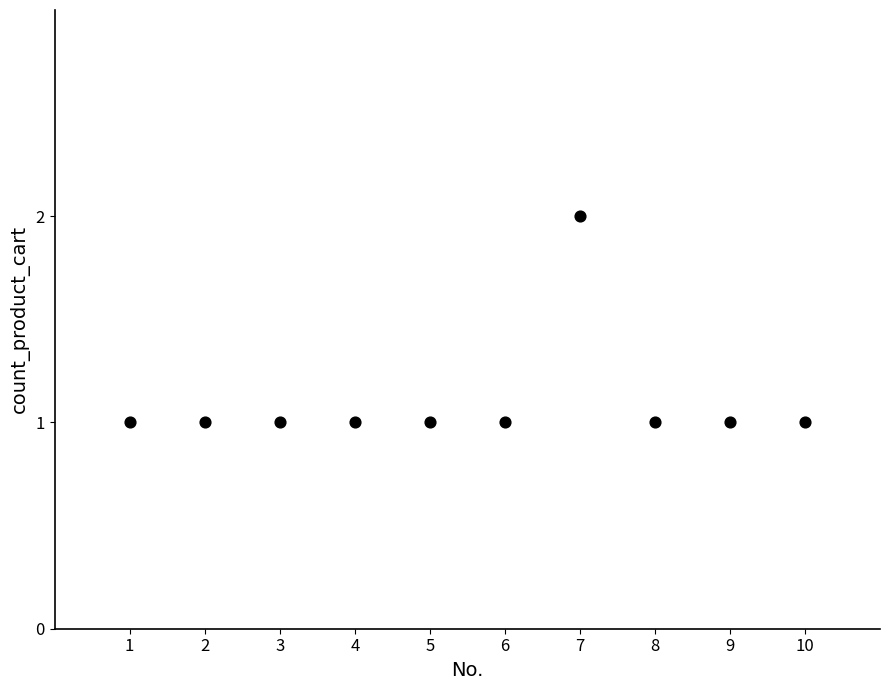

What is the range of X values (max minus min)?

9